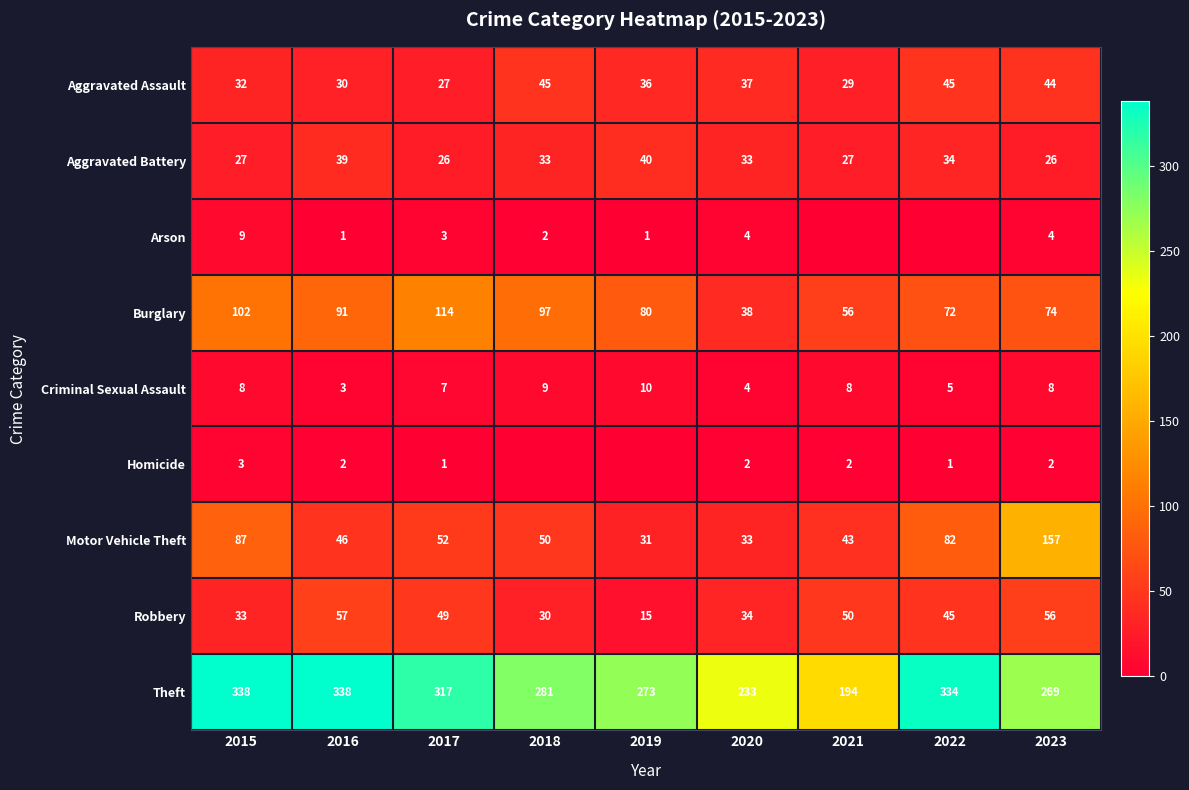

What is the total value across all series at 2016?

607